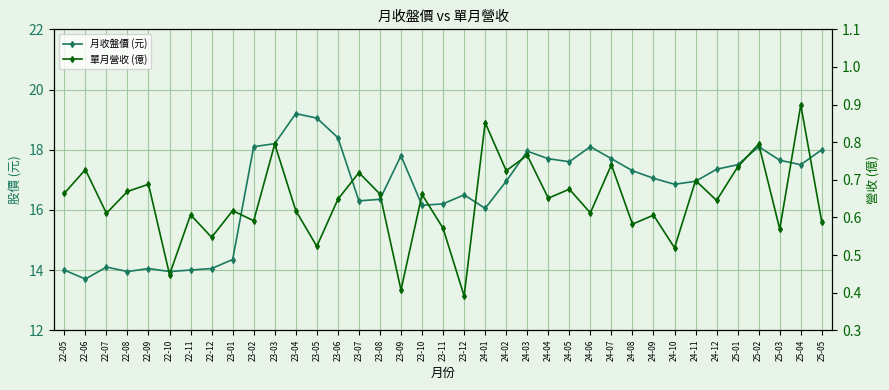

What is the difference between the second highest and second lowest values in the 月收盤價 (元) series?

5.1